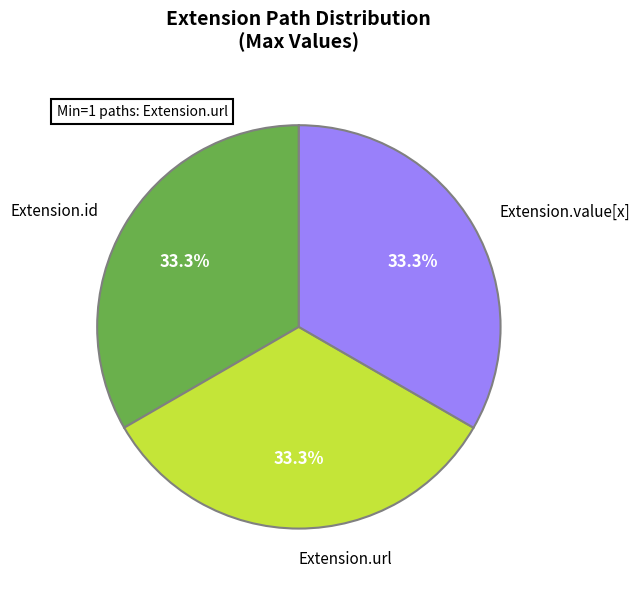

Is there any slice that represents more than half of the pie?

No